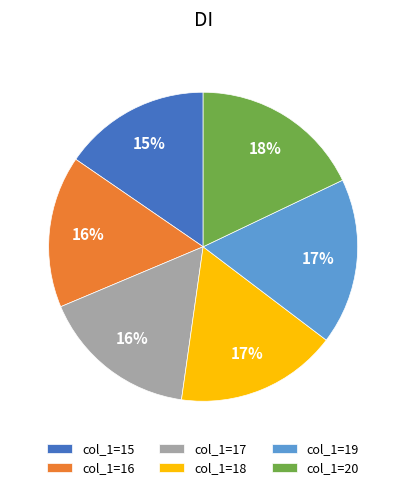

Combined, do col_1=20 and col_1=18 account for over 50%?

No